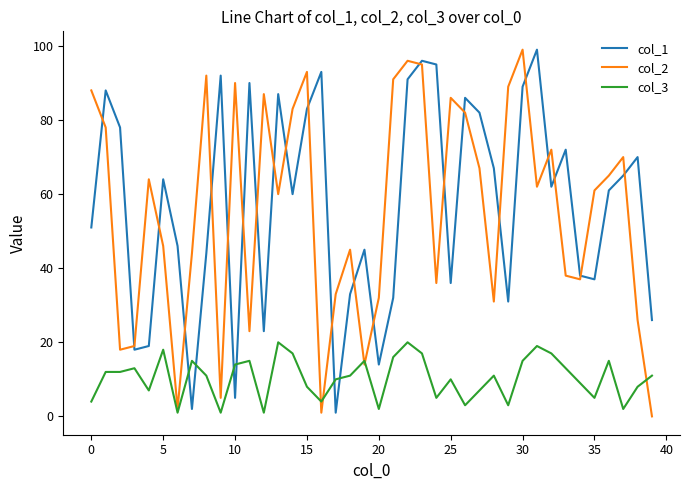

True or false: col_3 and col_1 intersect in this chart.

True